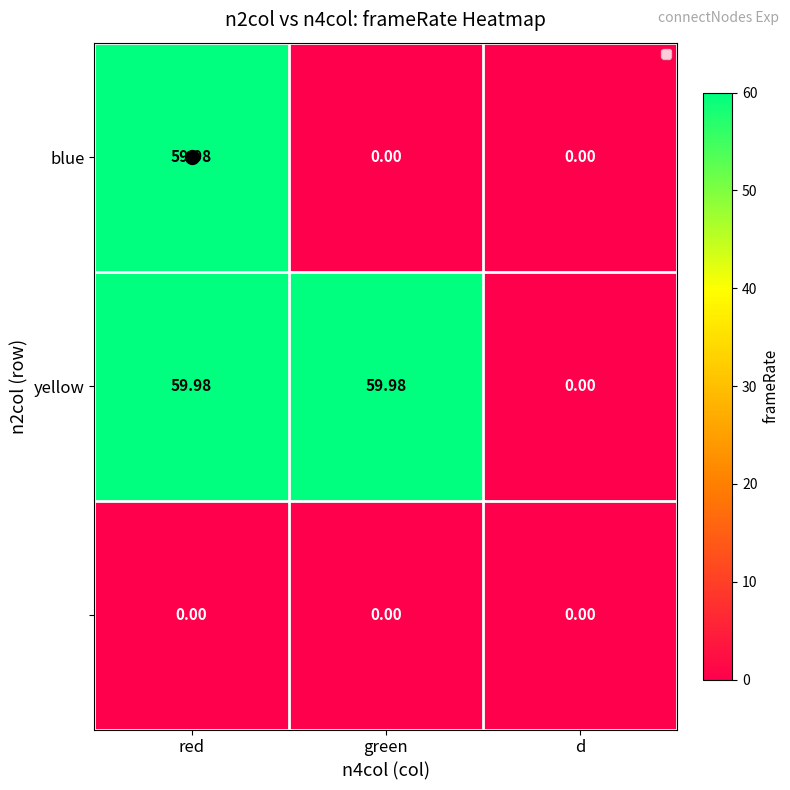

At which category is the sum across all series the highest?

red